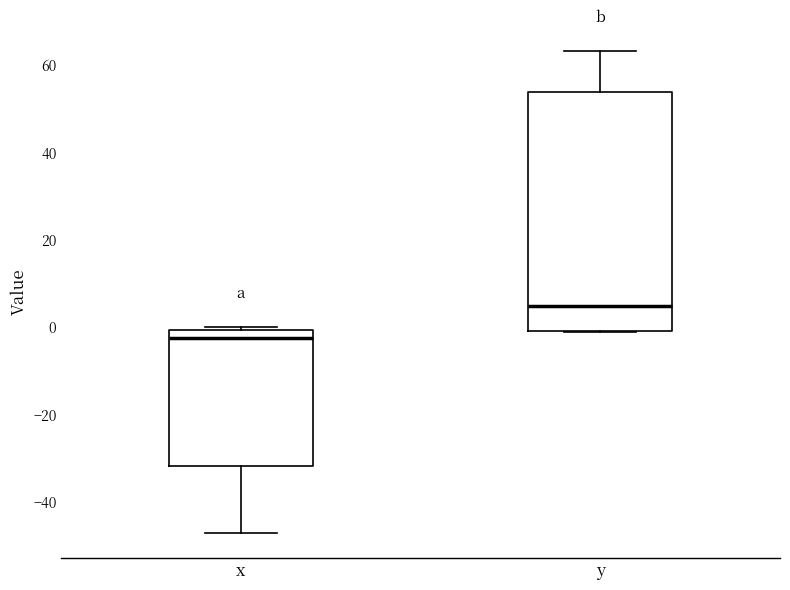

Reading left to right, transcribe this box plot: for each box, give where its median line is, the range the box spans, and where its two whiskers end, as read against the y-axis. The values are not printed on the chart, so give them approximately, as read against the axis.

x: median -2, box -32 to 0, whiskers -48 to 0 (just above the box's upper edge)
y: median 4, box 0 to 54, whiskers -2 to 64